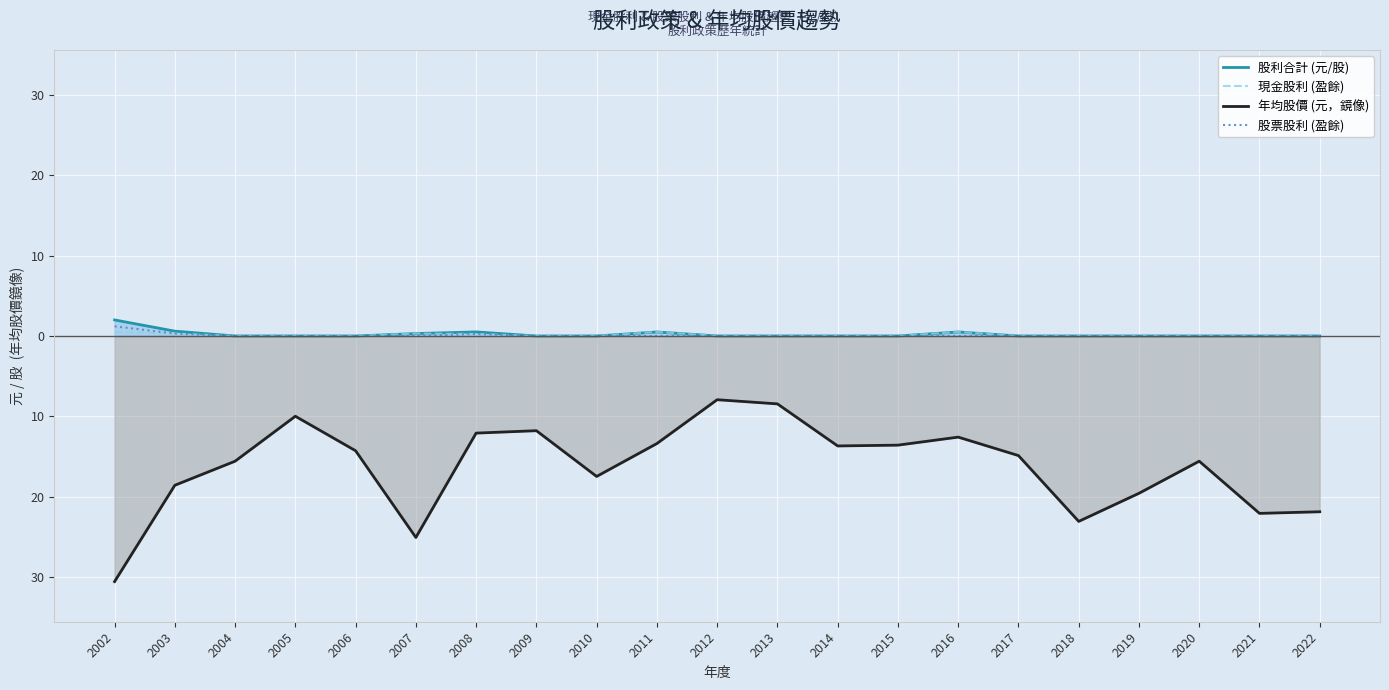

How many interior local peaks does the 股票股利 (盈餘) series have?

1